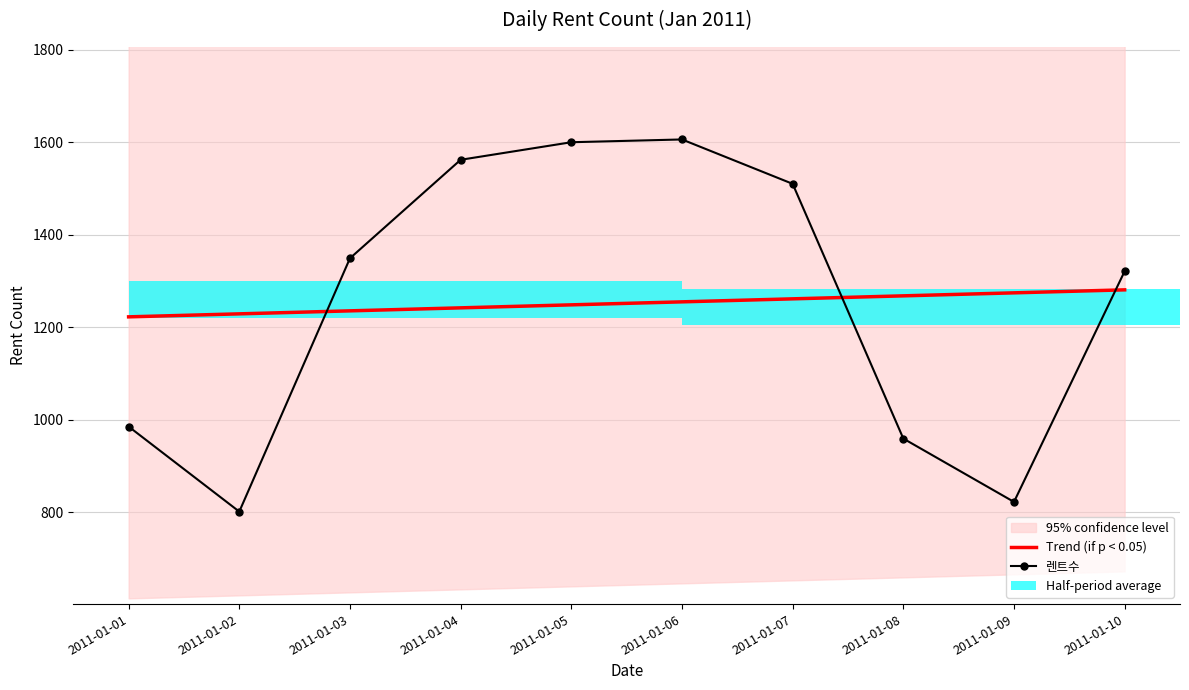

Is the value of Trend (if p < 0.05) at 2011-01-08 greater than the value of 렌트수 at 2011-01-10?

No